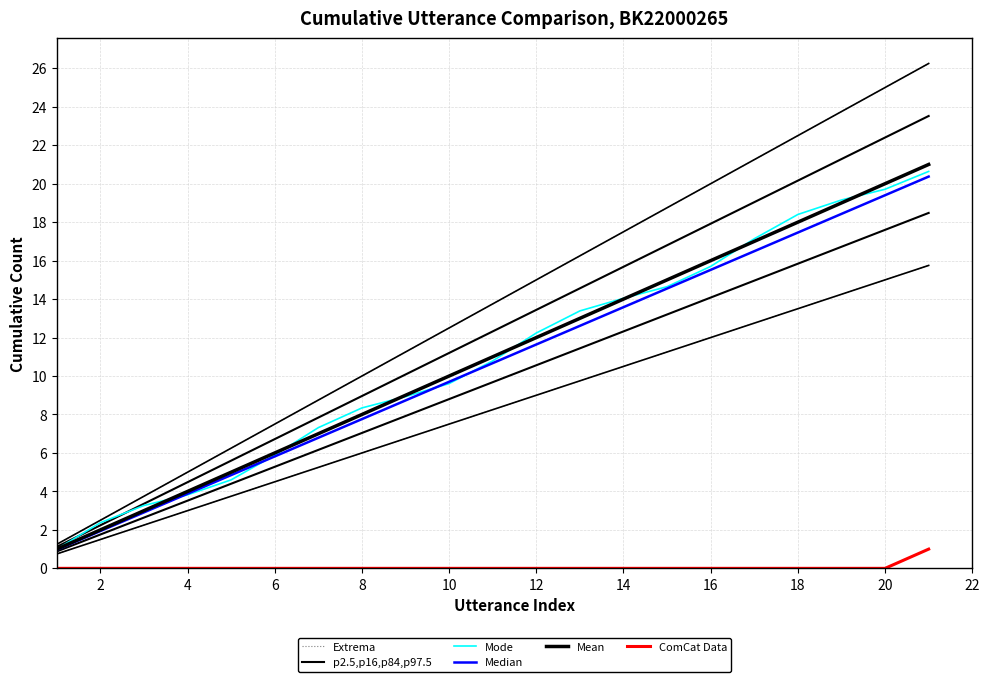

True or false: Mode and ComCat Data intersect in this chart.

False